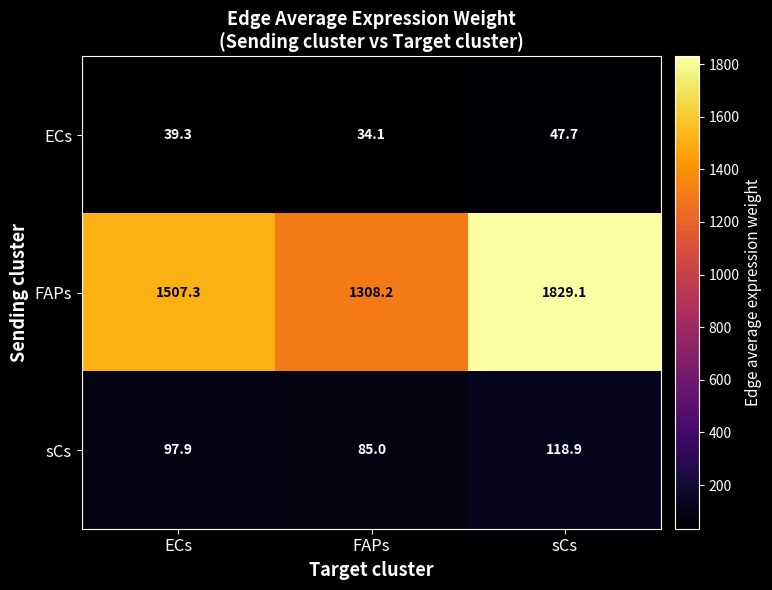

The value of sCs at sCs is 181.1. True or false?

False